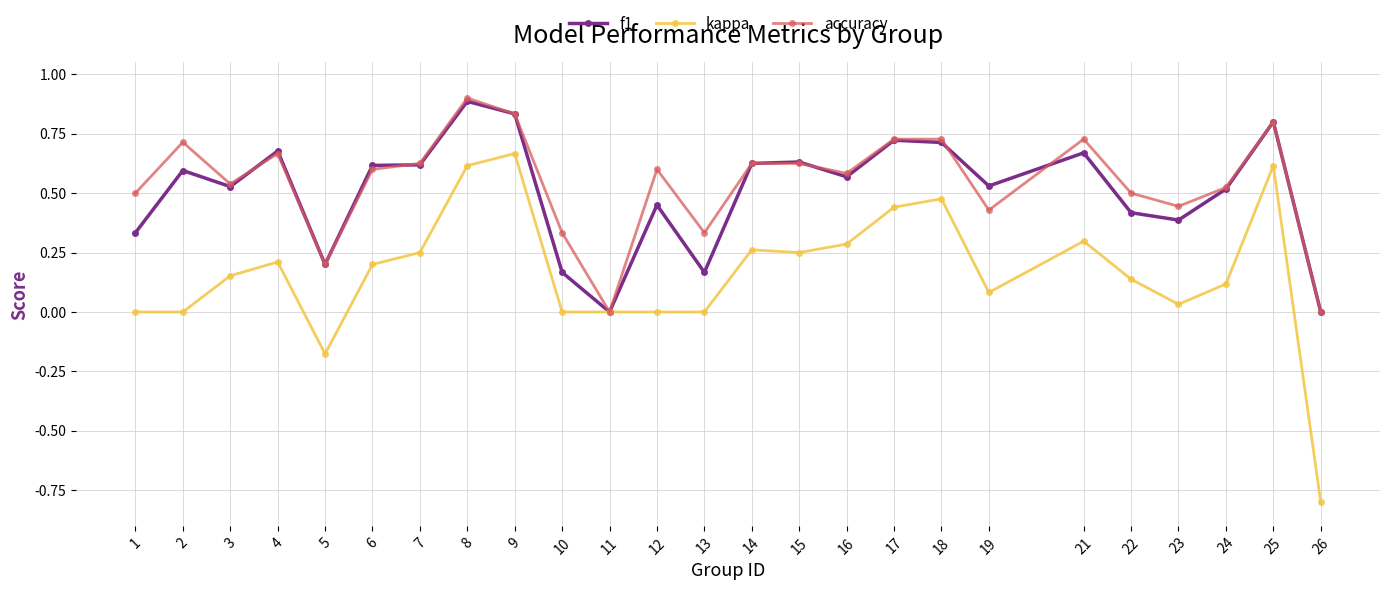

True or false: f1 has more than 2 points higher than both neighbors.

True